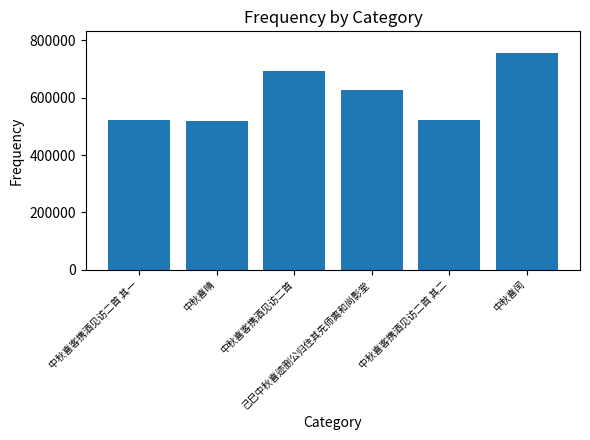

How many data points does each series have?

6